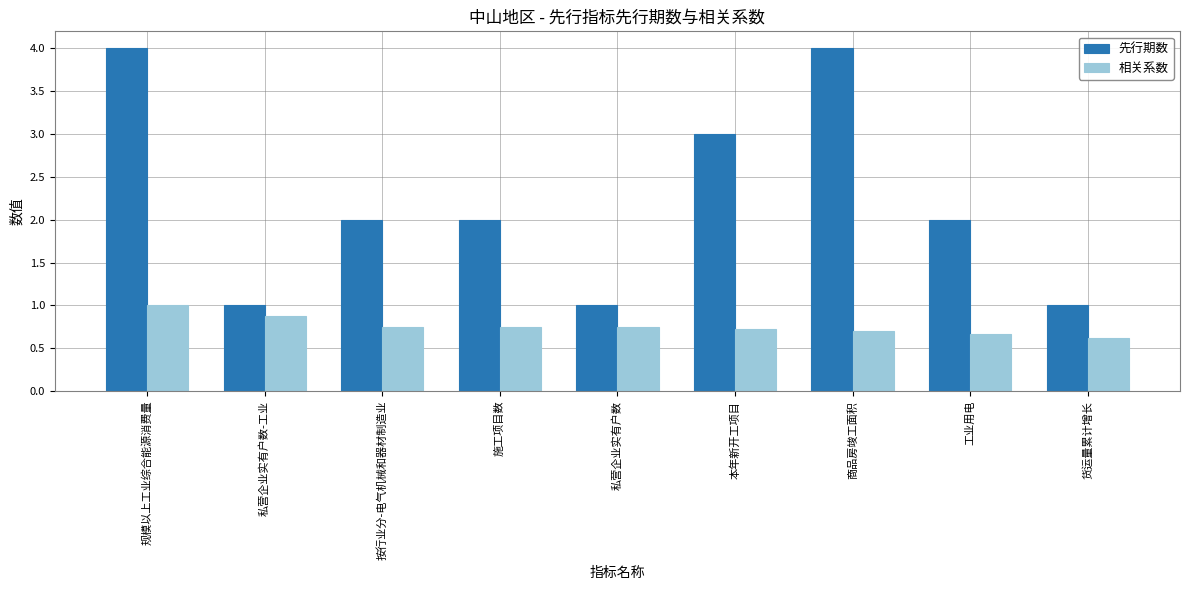

How many bars are there in each group?

2